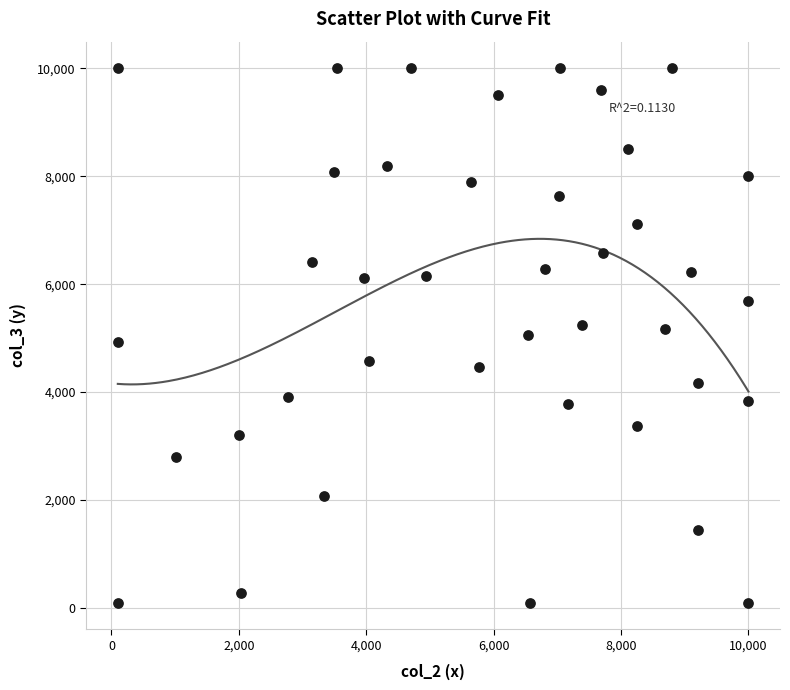

What is the range of X values (max minus min)?

9900.0